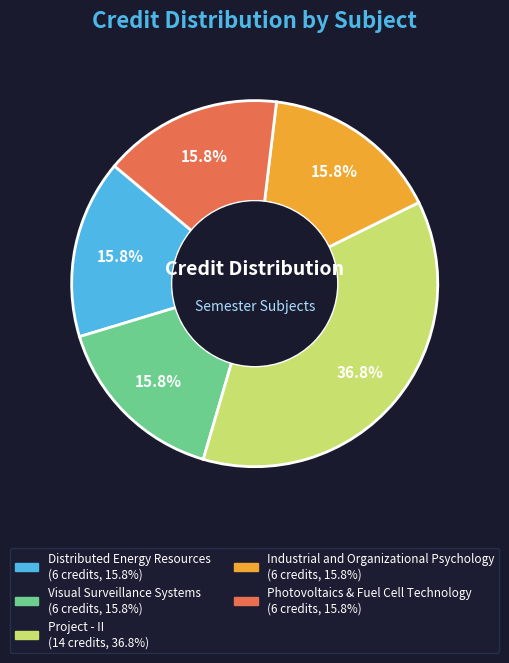

To the nearest percent, what portion does Visual Surveillance Systems represent?

16%